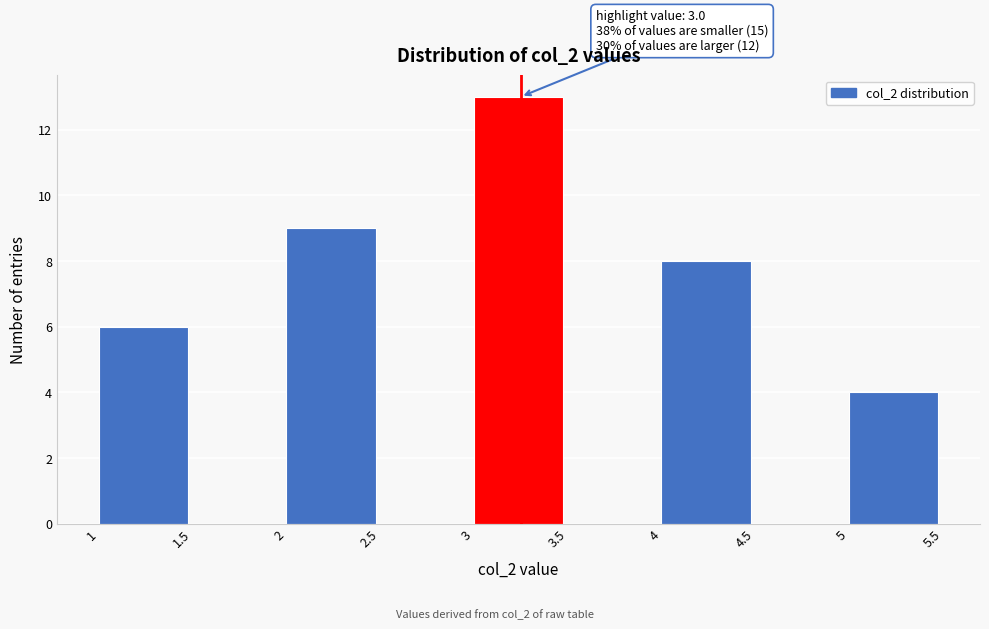

Which range on the x-axis has the tallest bar?

3 to 3.5